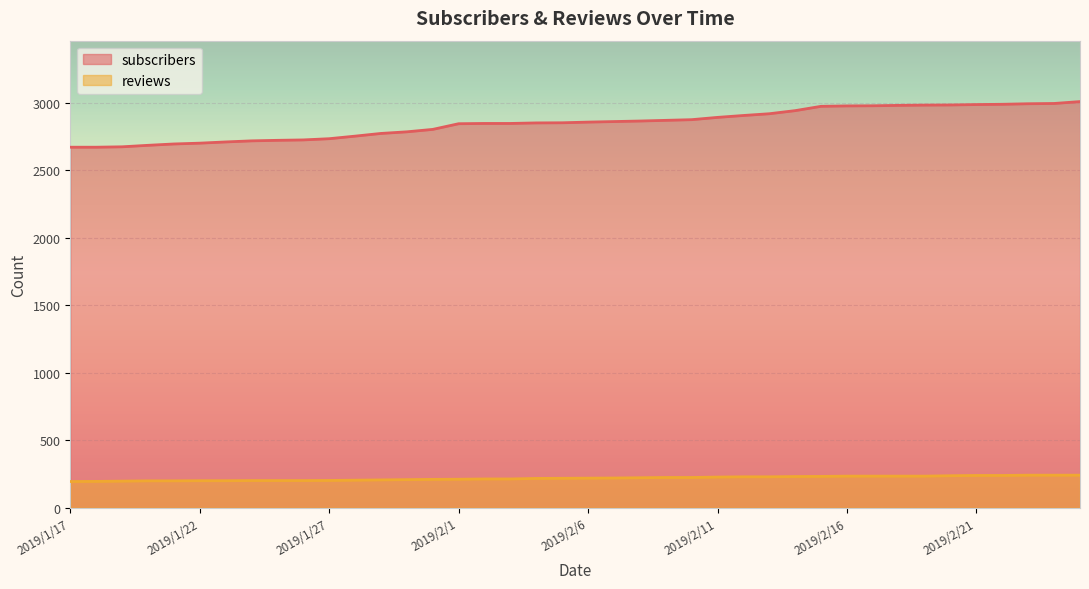

Which has a higher value, 2019/2/23 or 2019/2/17?

2019/2/23